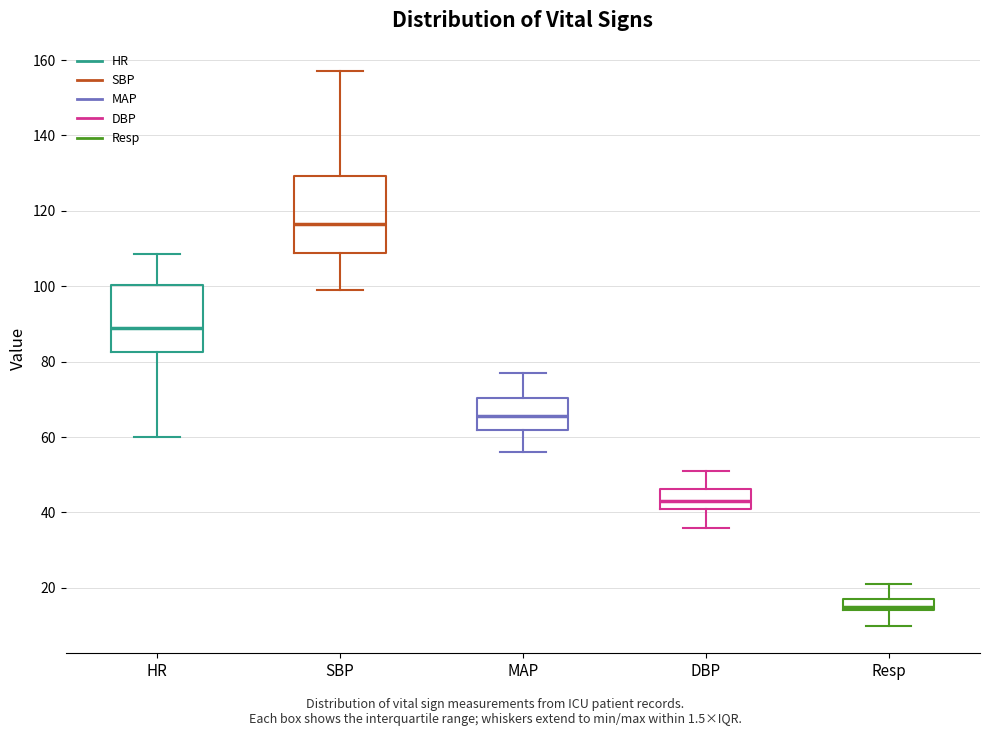

Reading left to right, transcribe this box plot: for each box, give where its median line is, the range the box spans, and where its two whiskers end, as read against the y-axis. The values are not printed on the chart, so give them approximately, as read against the axis.

HR: median 90, box 82 to 100, whiskers 60 to 108
SBP: median 116, box 108 to 130, whiskers 100 to 158
MAP: median 66, box 62 to 70, whiskers 56 to 78
DBP: median 44, box 42 to 46, whiskers 36 to 52
Resp: median 16, box 14 to 18, whiskers 10 to 22